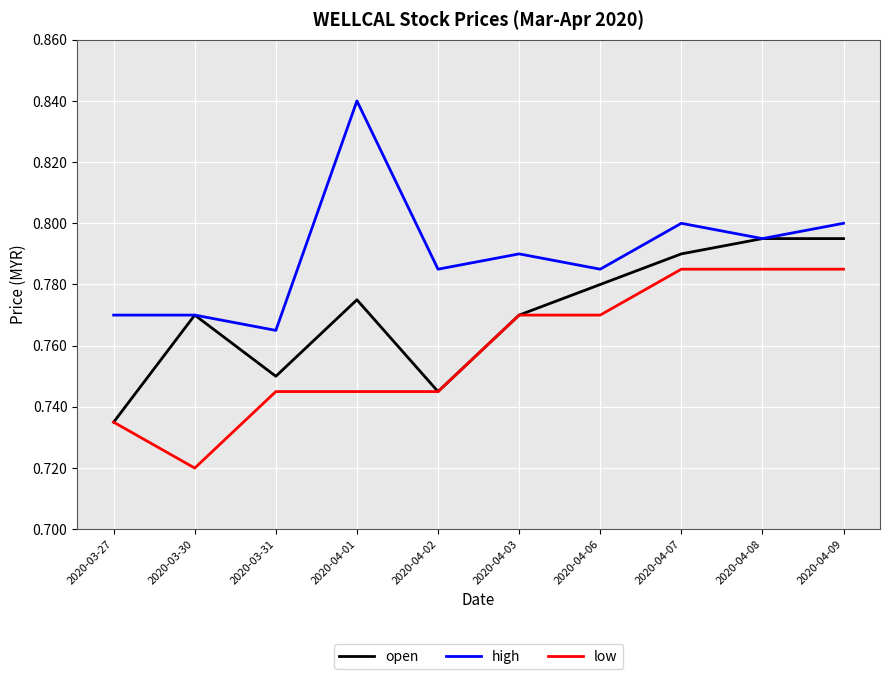

Is it true that high equals 1.2 at 2020-04-08?

False